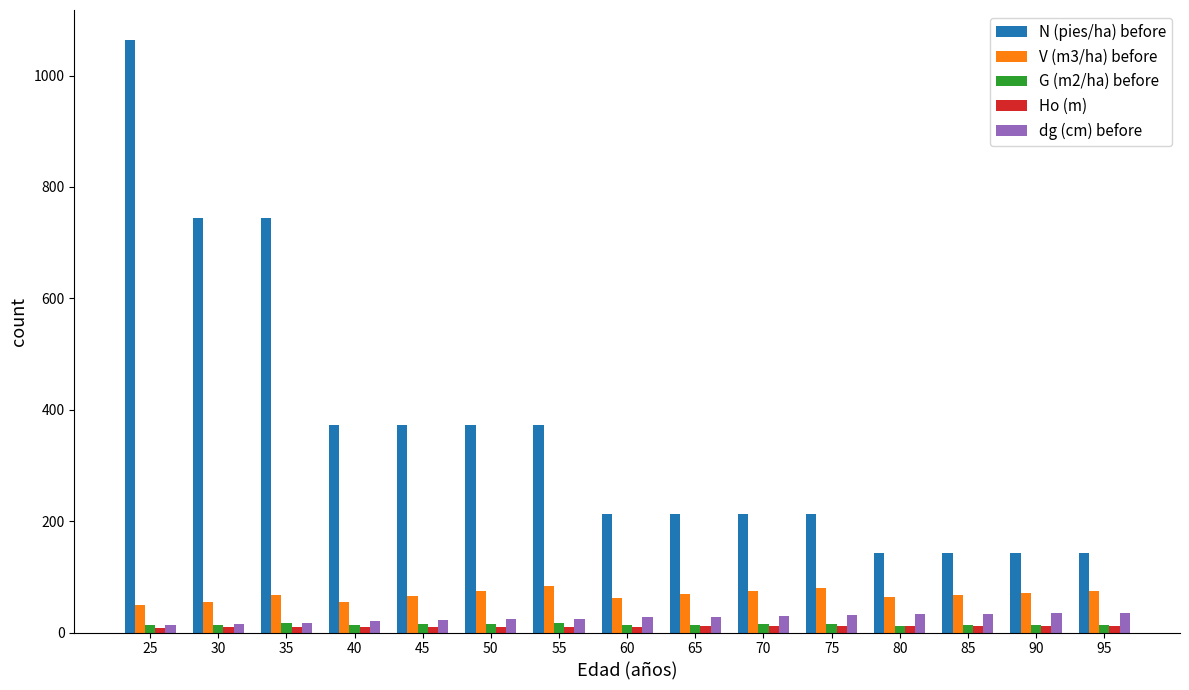

What is the sum of the dg (cm) before values at 50 and 85?

57.2